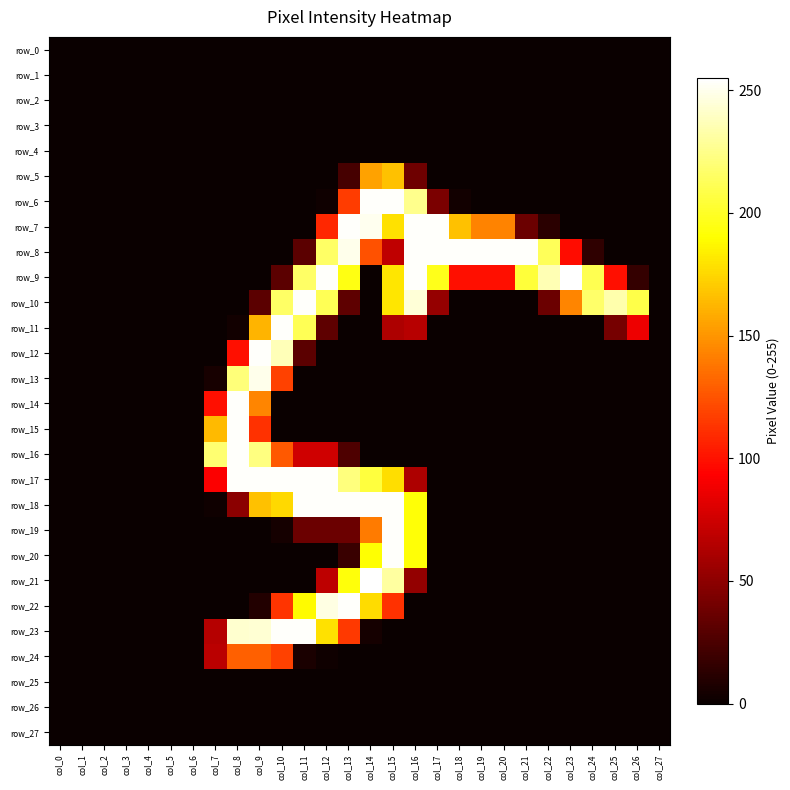

Is it true that row_14 equals 0 at col_12?

True